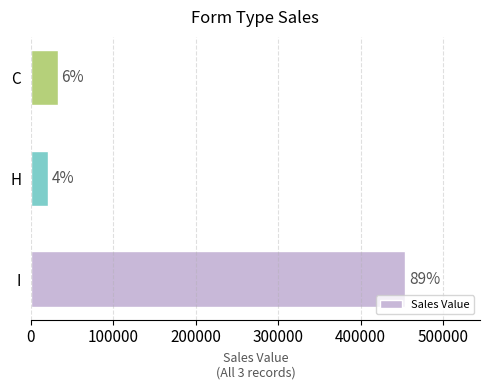

What is the maximum value shown in the chart?

454045.0